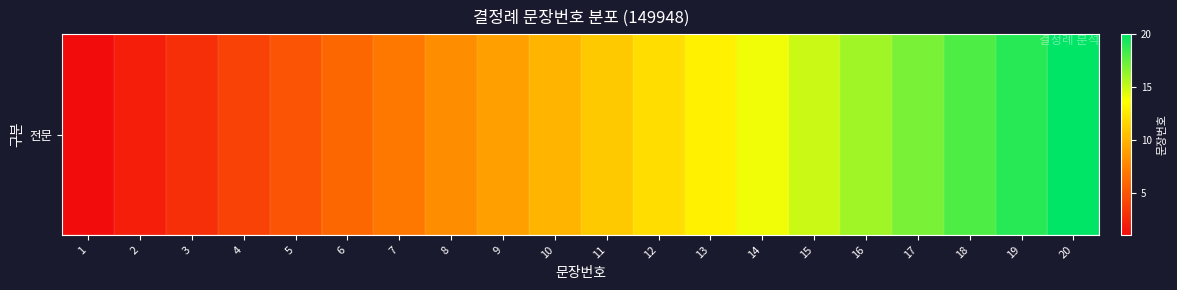

What is the difference between the maximum and minimum values?

19